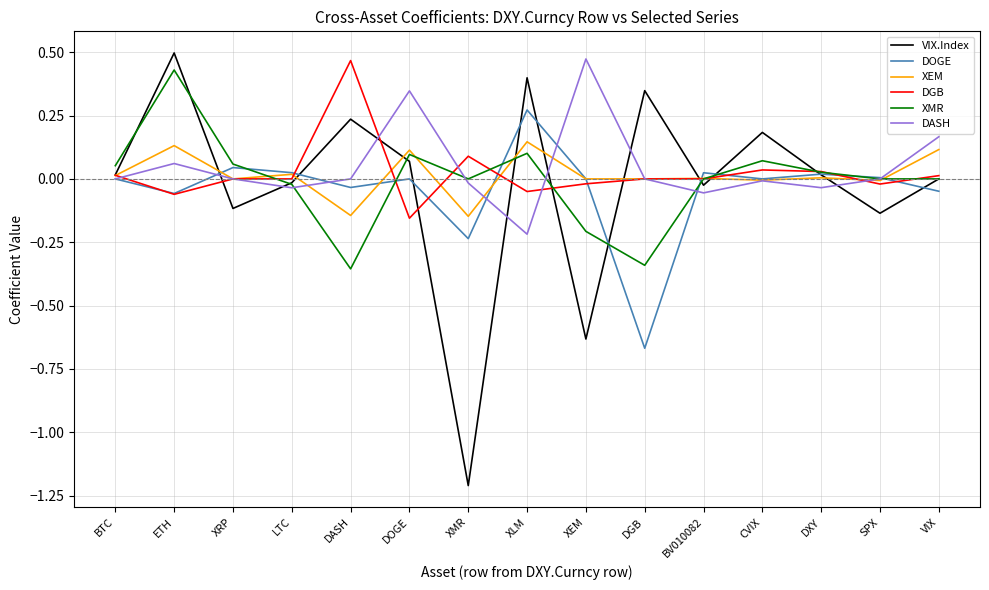

The VIX.Index series shows 0.0 at BTC. True or false?

True